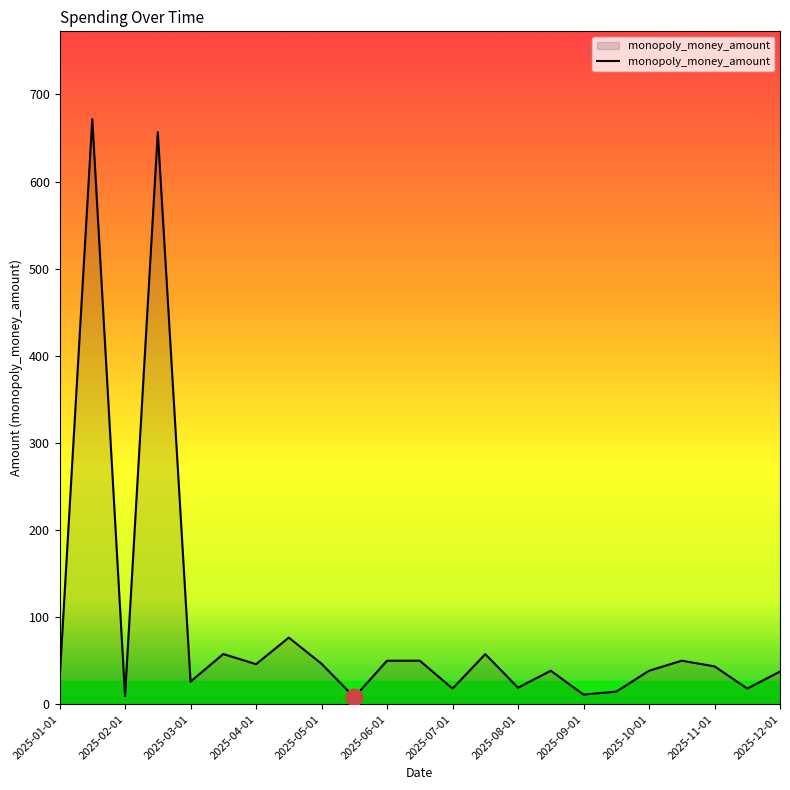

What is the greatest value displayed?

671.7